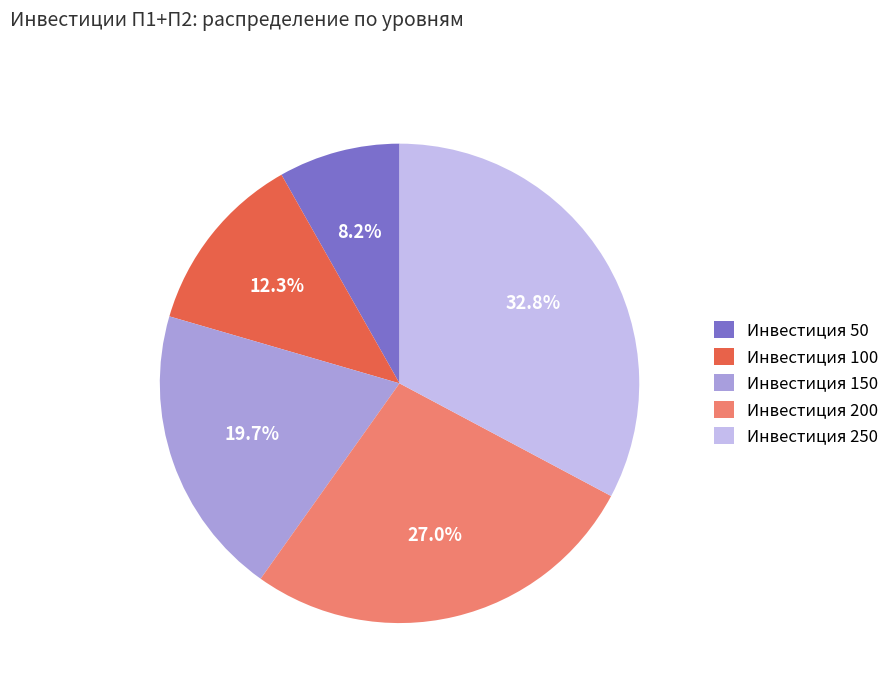

How many segments does this pie chart have?

5